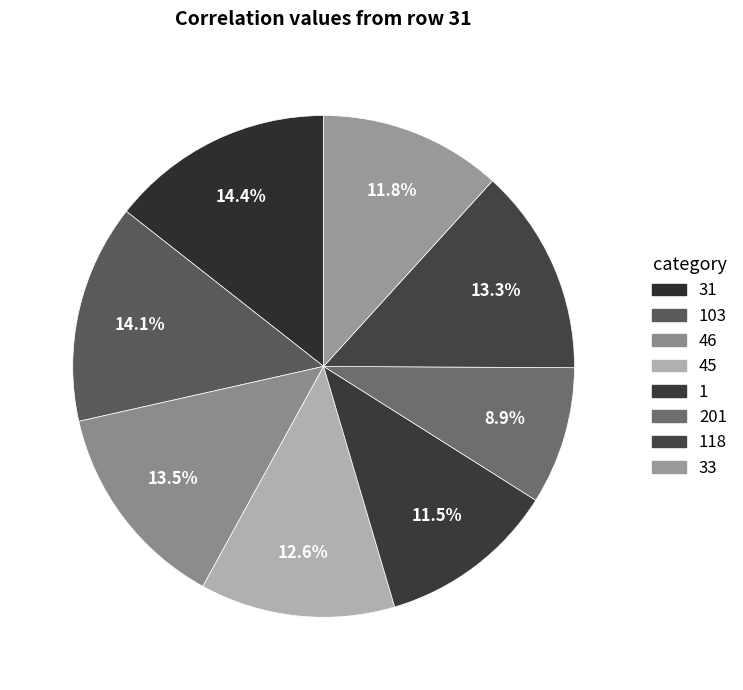

Does any single category account for the majority?

No